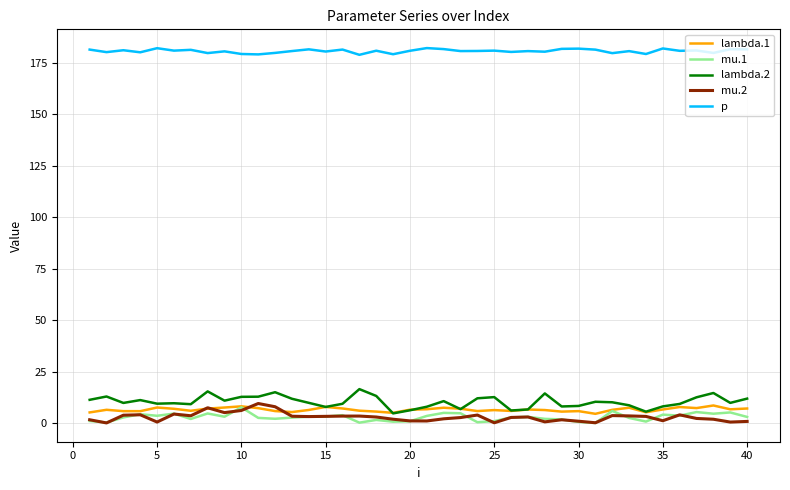

How many lines are shown in the chart?

5